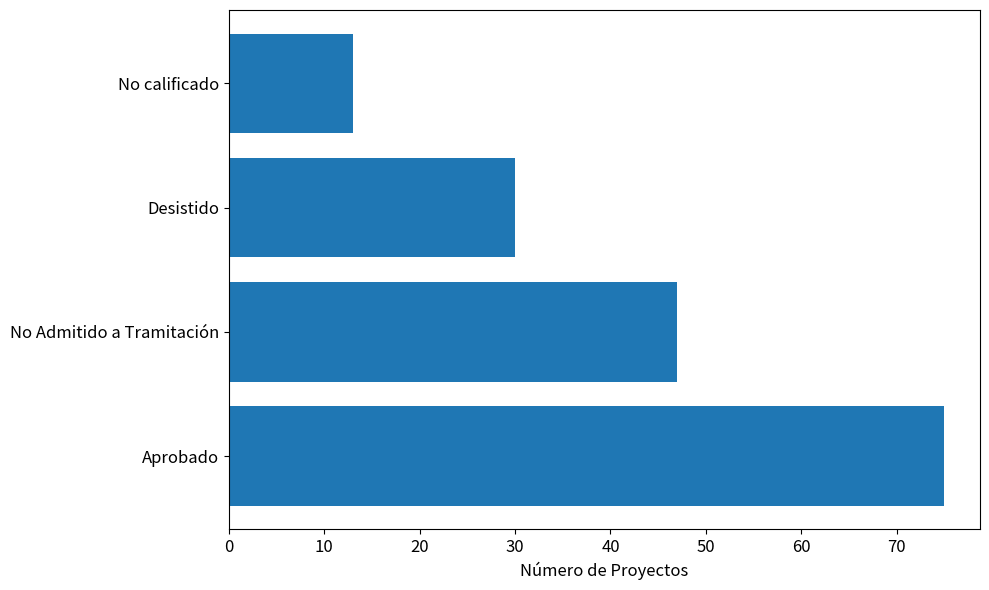

Reading top to bottom, extract all data points from this chart.

13	30	47	75